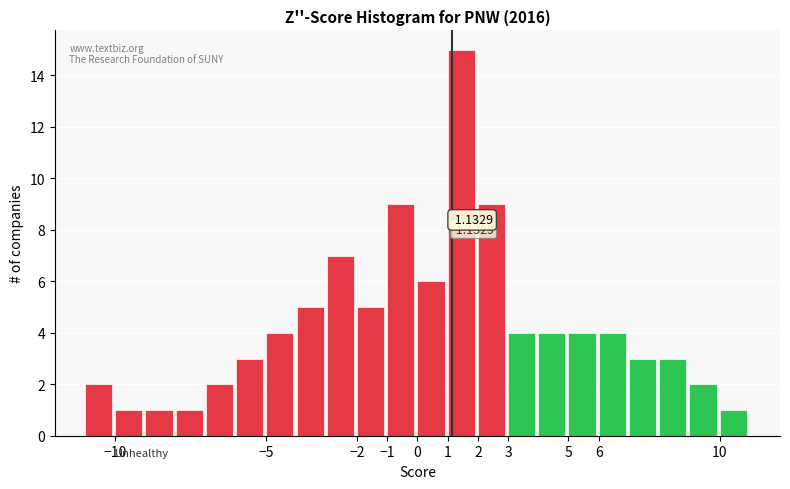

Over which range of the x-axis is the bar tallest?

1 to 2